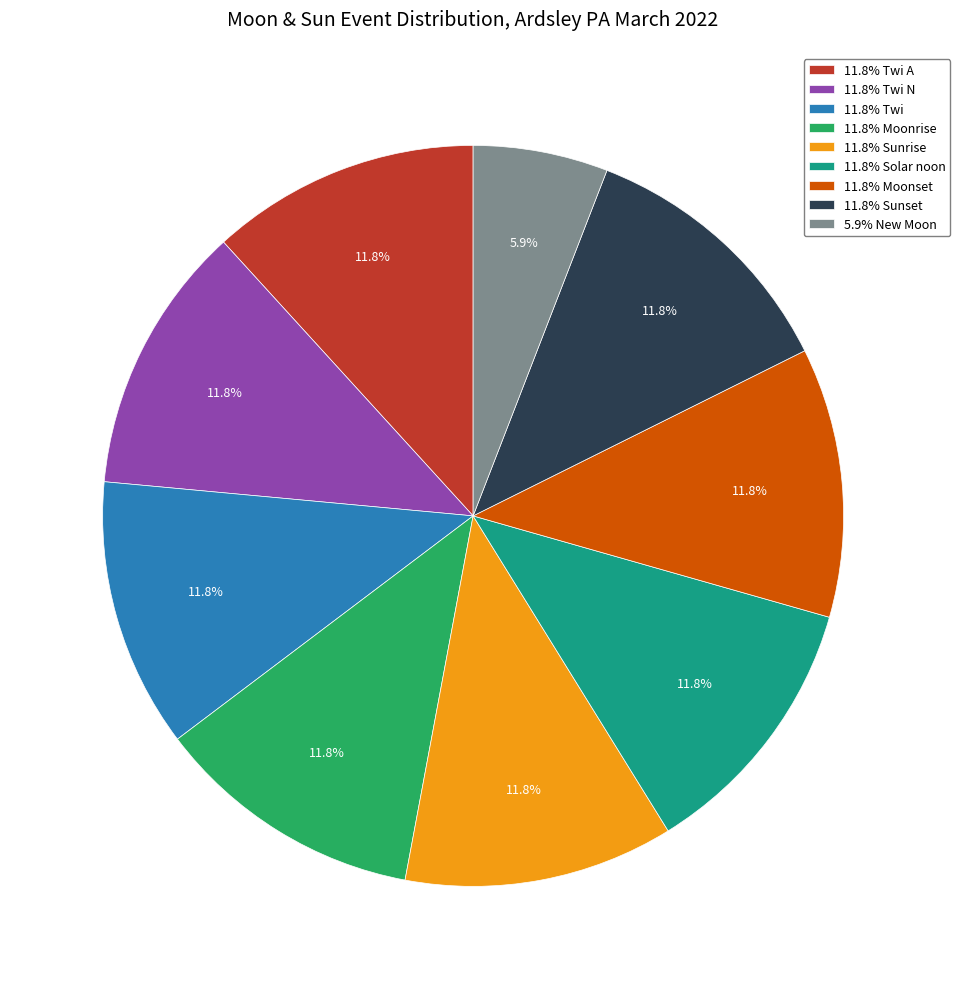

Combined, what portion of the pie is 5.9% New Moon and 11.8% Sunset?

17.6%